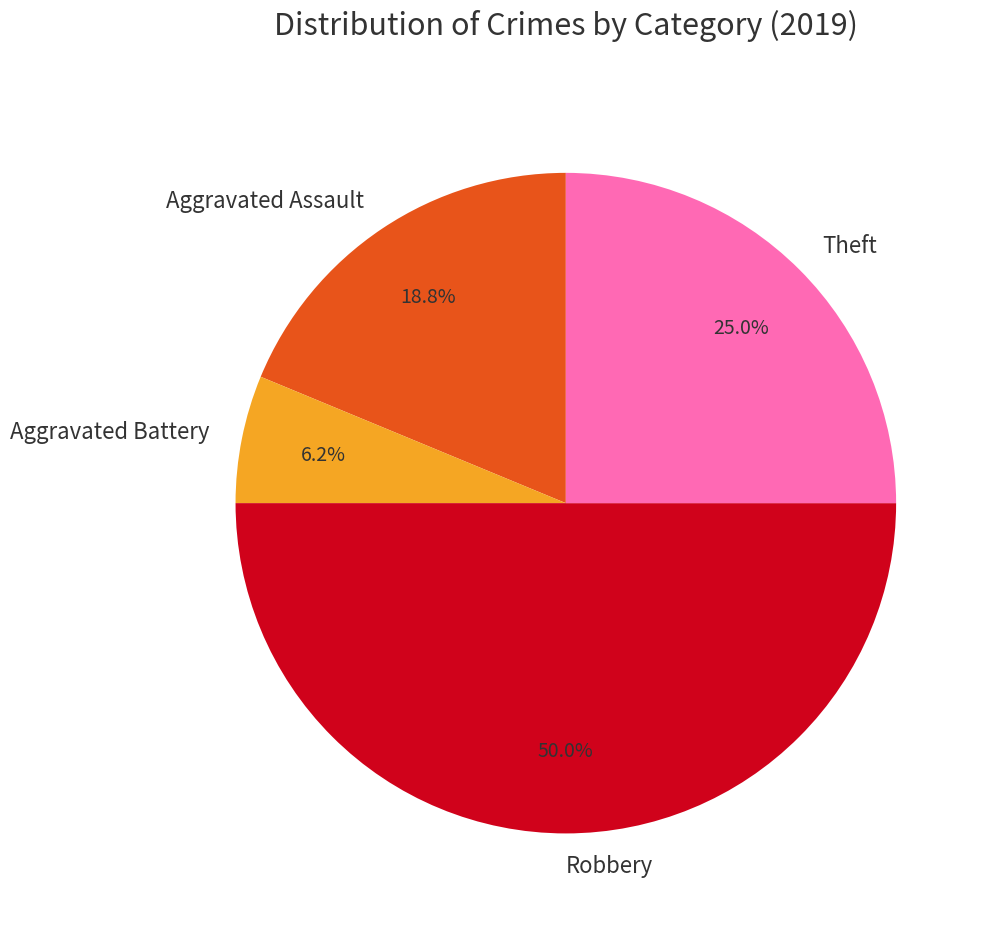

Rank the categories by value from lowest to highest.

Aggravated Battery, Aggravated Assault, Theft, Robbery